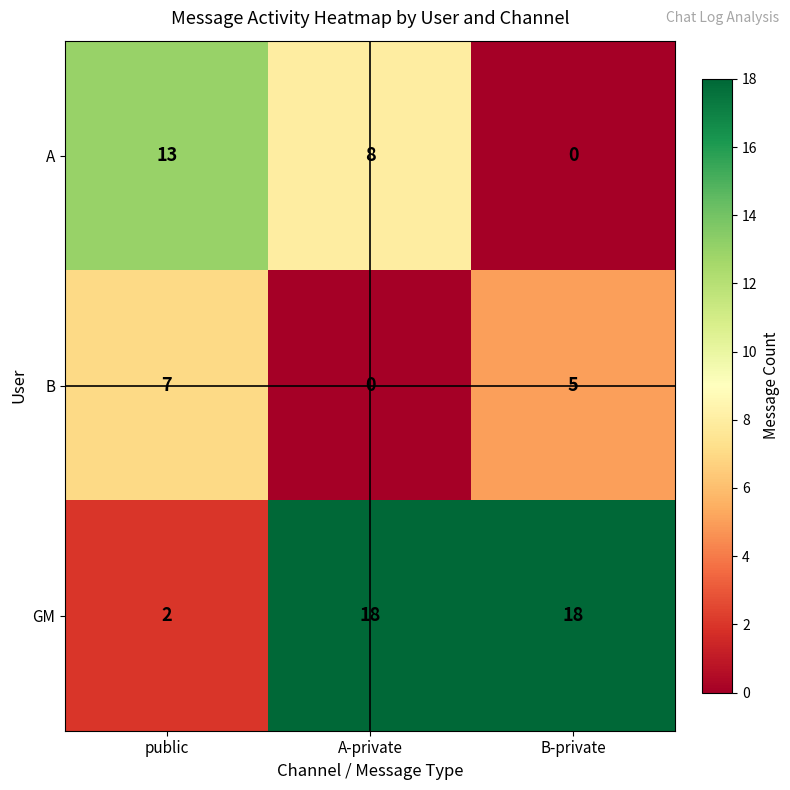

Which series has the largest total across all categories?

GM